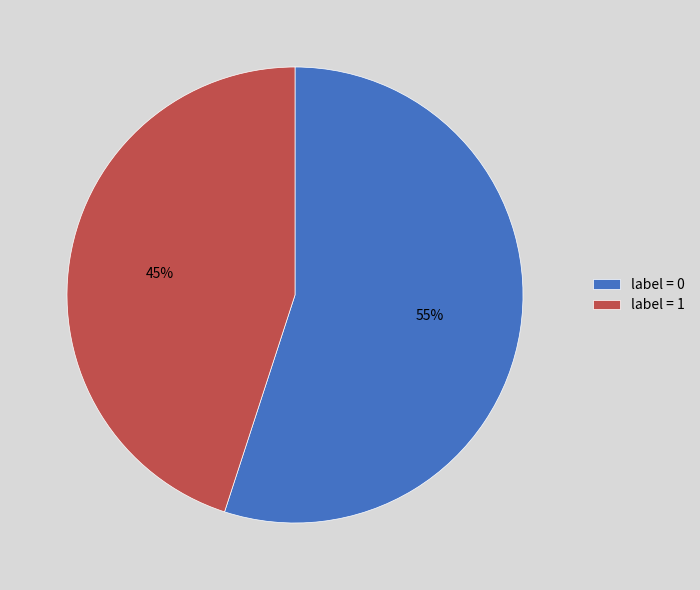

Count the number of slices in the pie.

2